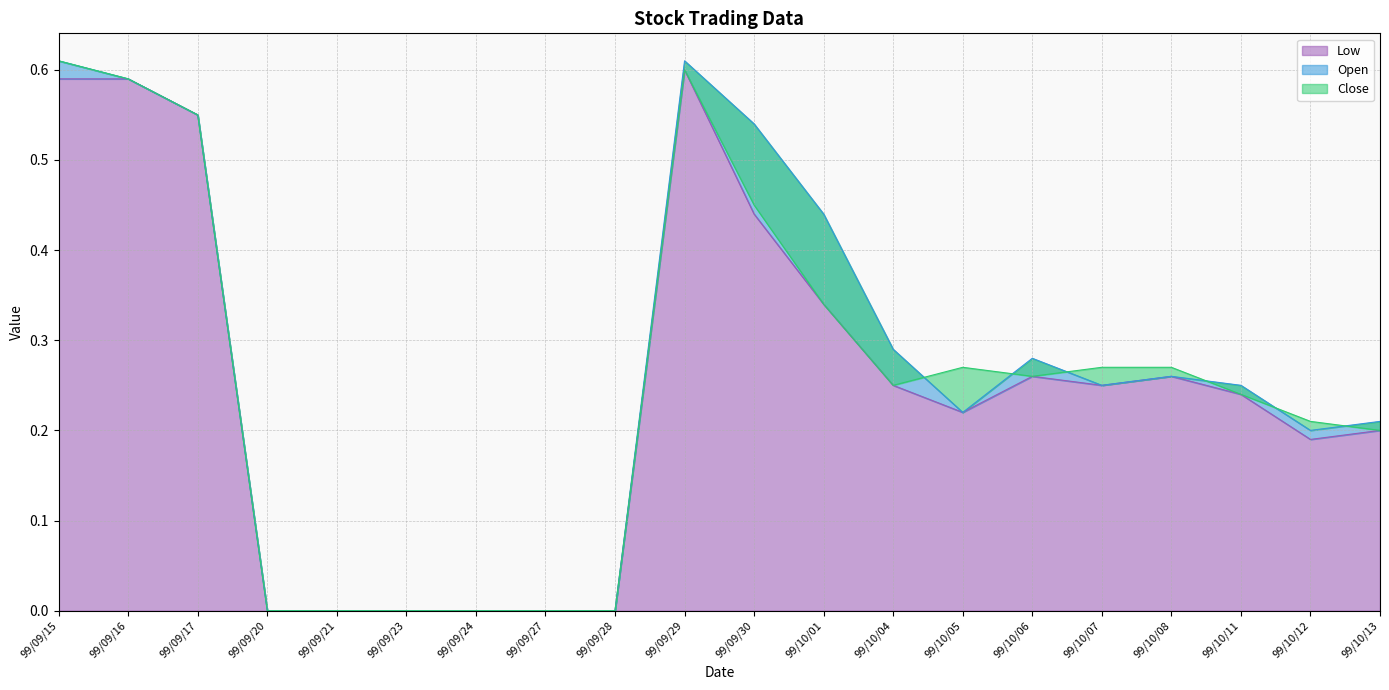

Which category has the highest value in the Close series?

99/09/15